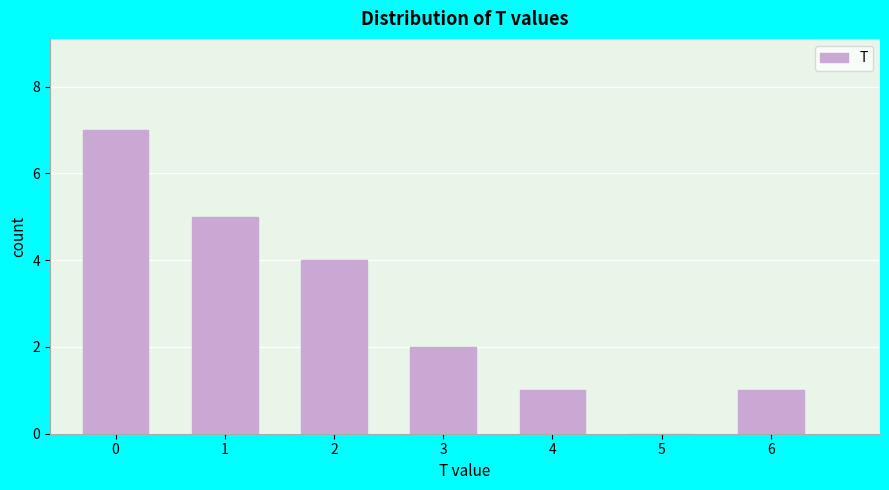

Reading right to left, extract all data points from this chart.

6=1	5=0	4=1	3=2	2=4	1=5	0=7